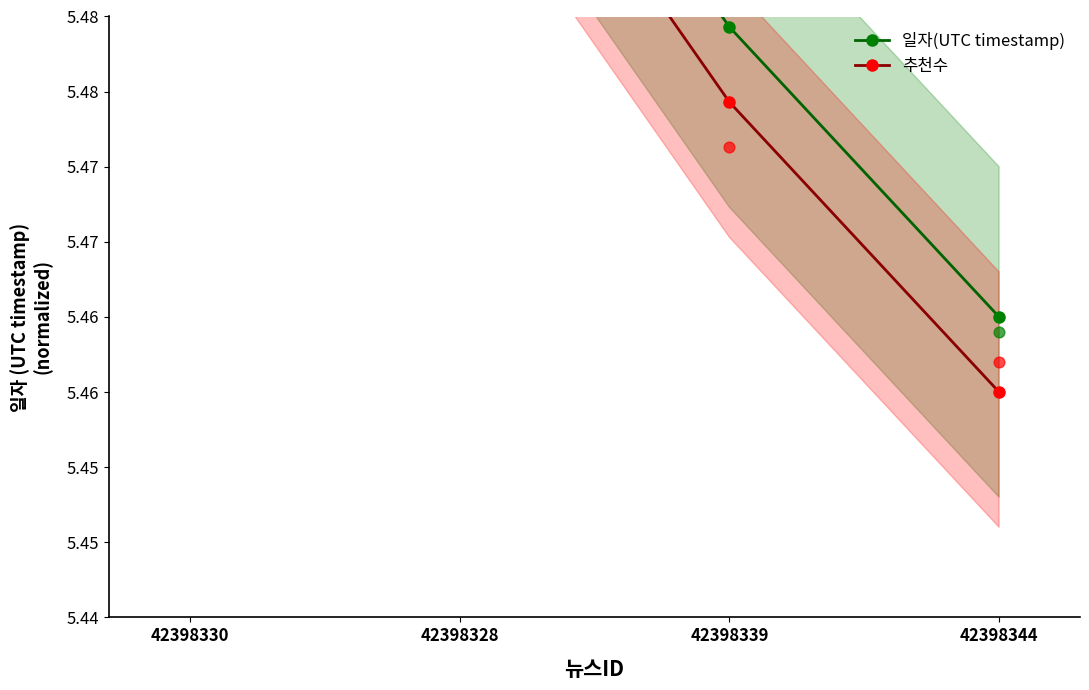

Which series has the largest Y range (max minus min)?

일자(UTC timestamp)